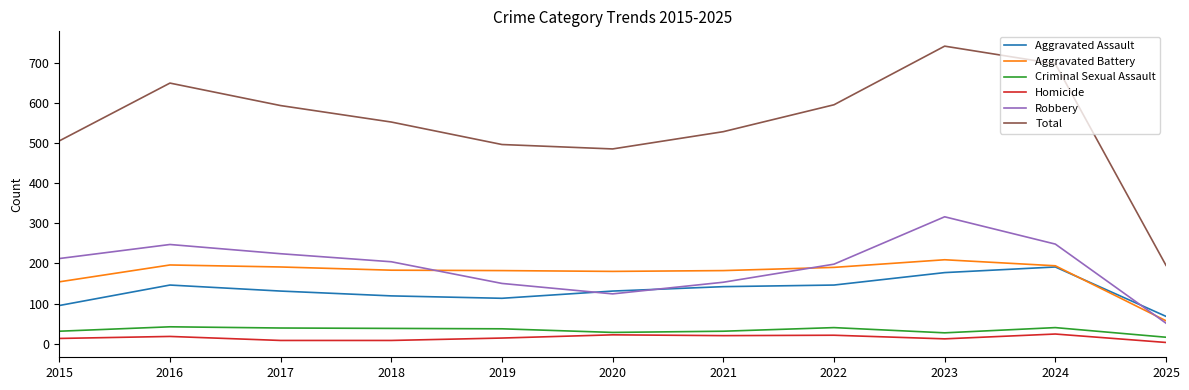

True or false: Total has a value of 846 at 2021.

False